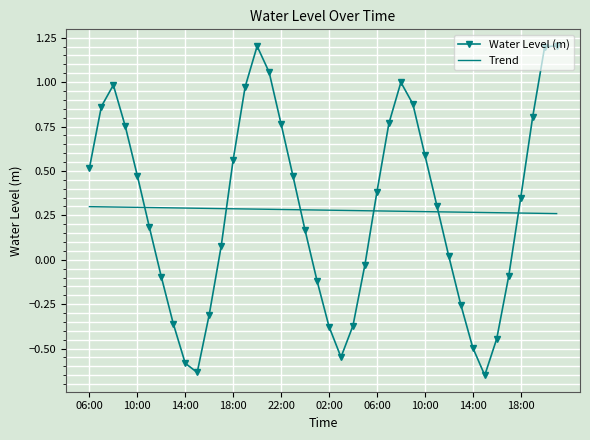

Rank the series by their maximum value, from highest to lowest.

Water Level (m), Trend